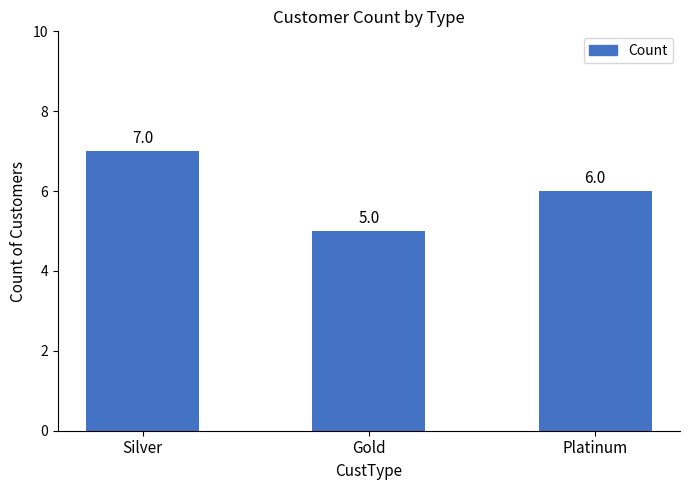

What is the difference between the values at Gold and Silver?

2